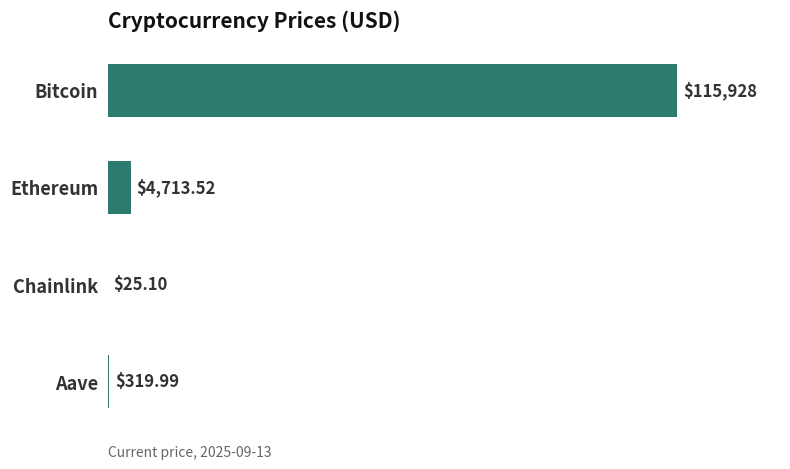

What is the sum of the values at Chainlink and Aave?

345.1